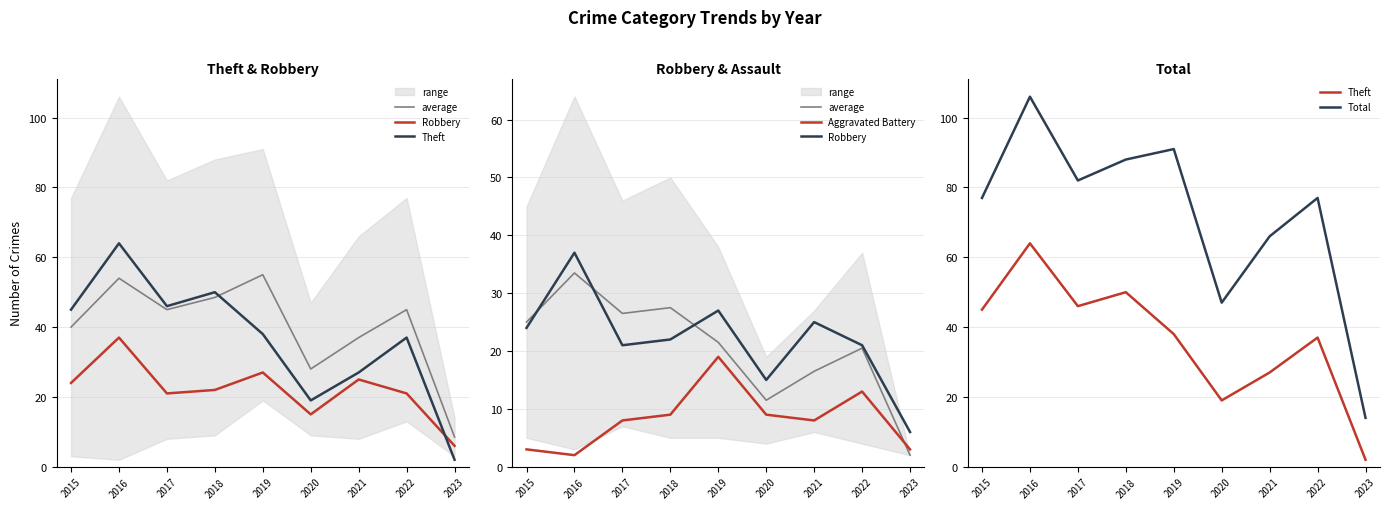

What is the total value across all series at 2017?

183.5